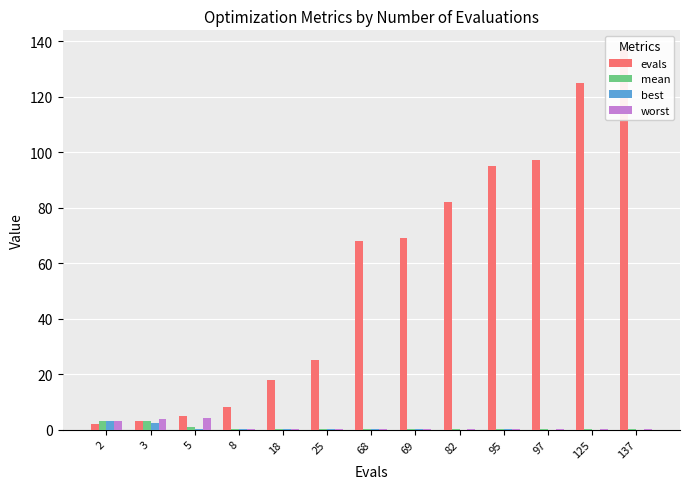

True or false: best has a value of 1.0 at 2.

False